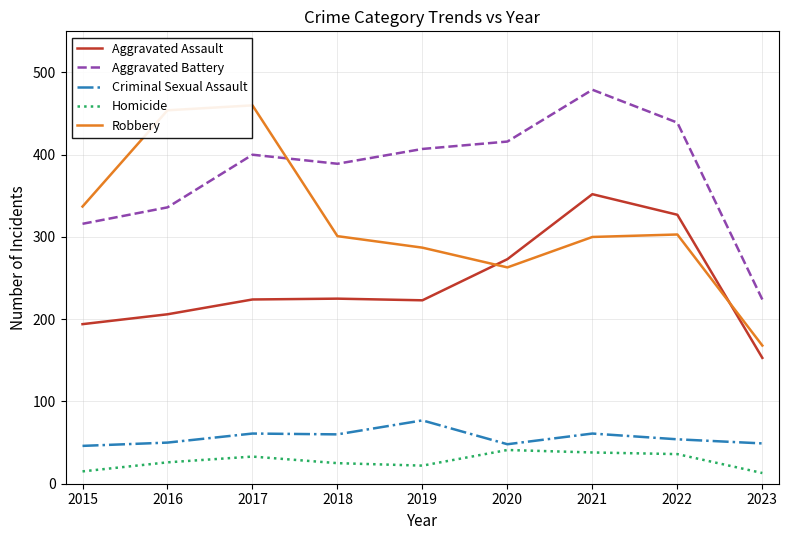

Which series has the largest total across all categories?

Aggravated Battery